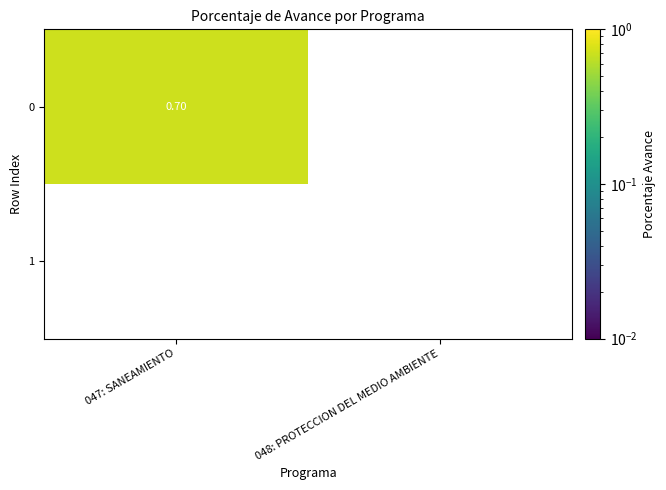

Rank the series by their average value, from lowest to highest.

1, 0